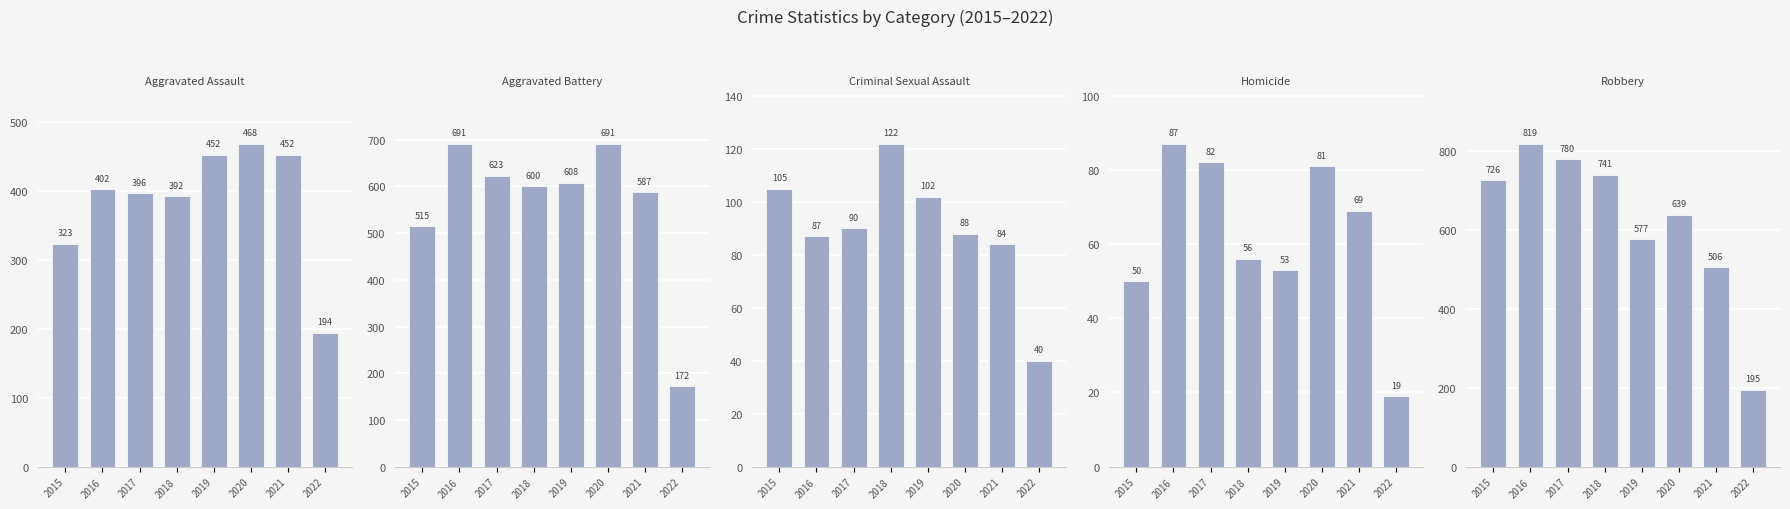

How many groups of bars are there?

8